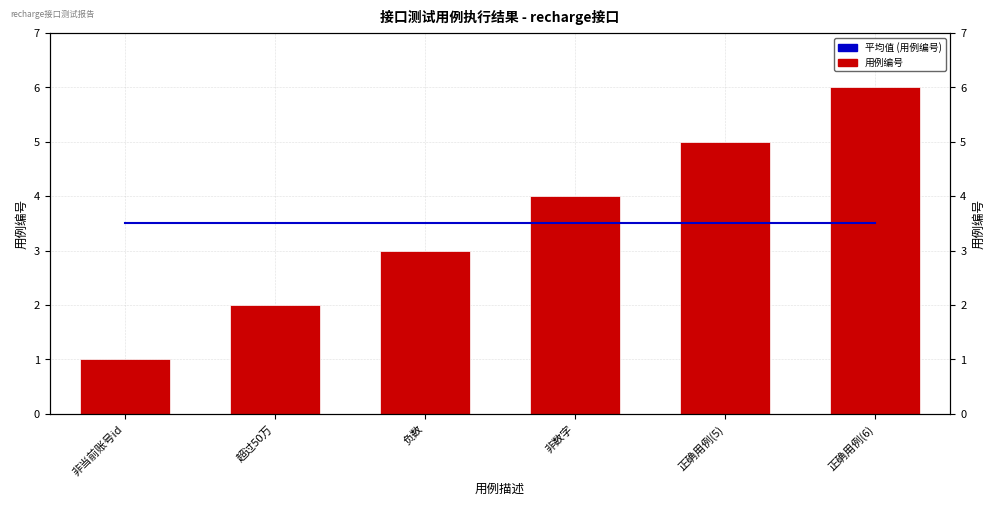

What is the maximum value for 平均值 (用例编号)?

3.5